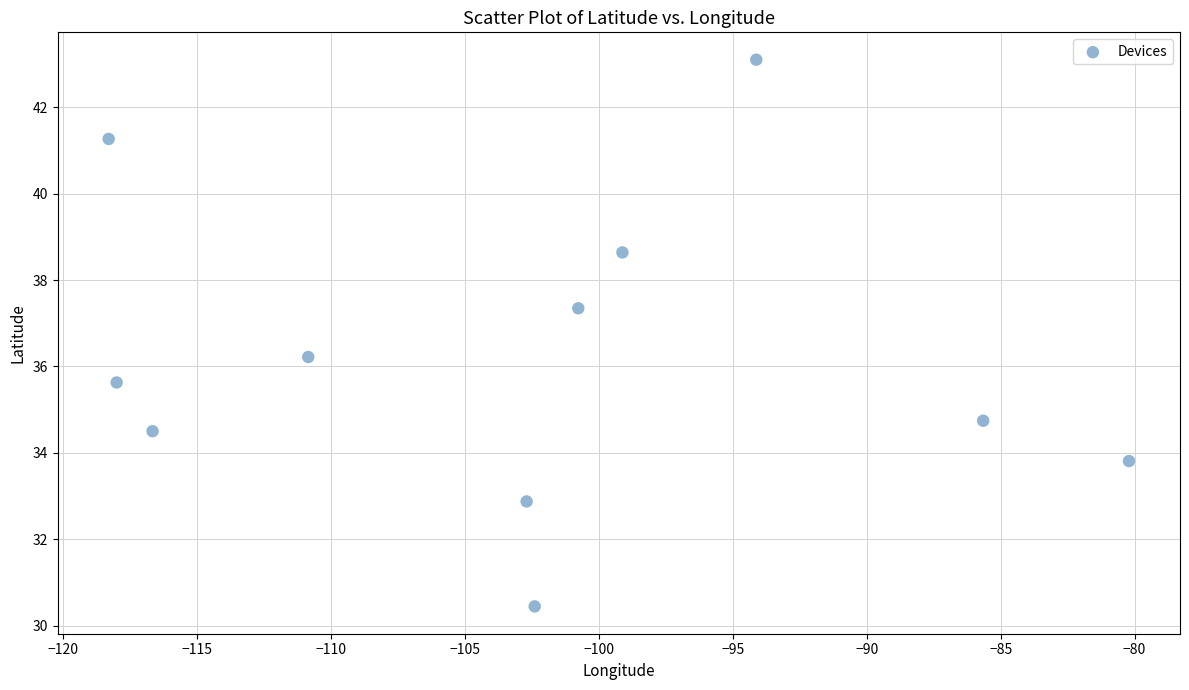

What Y value in the scatter plot is closest to 36?

36.2